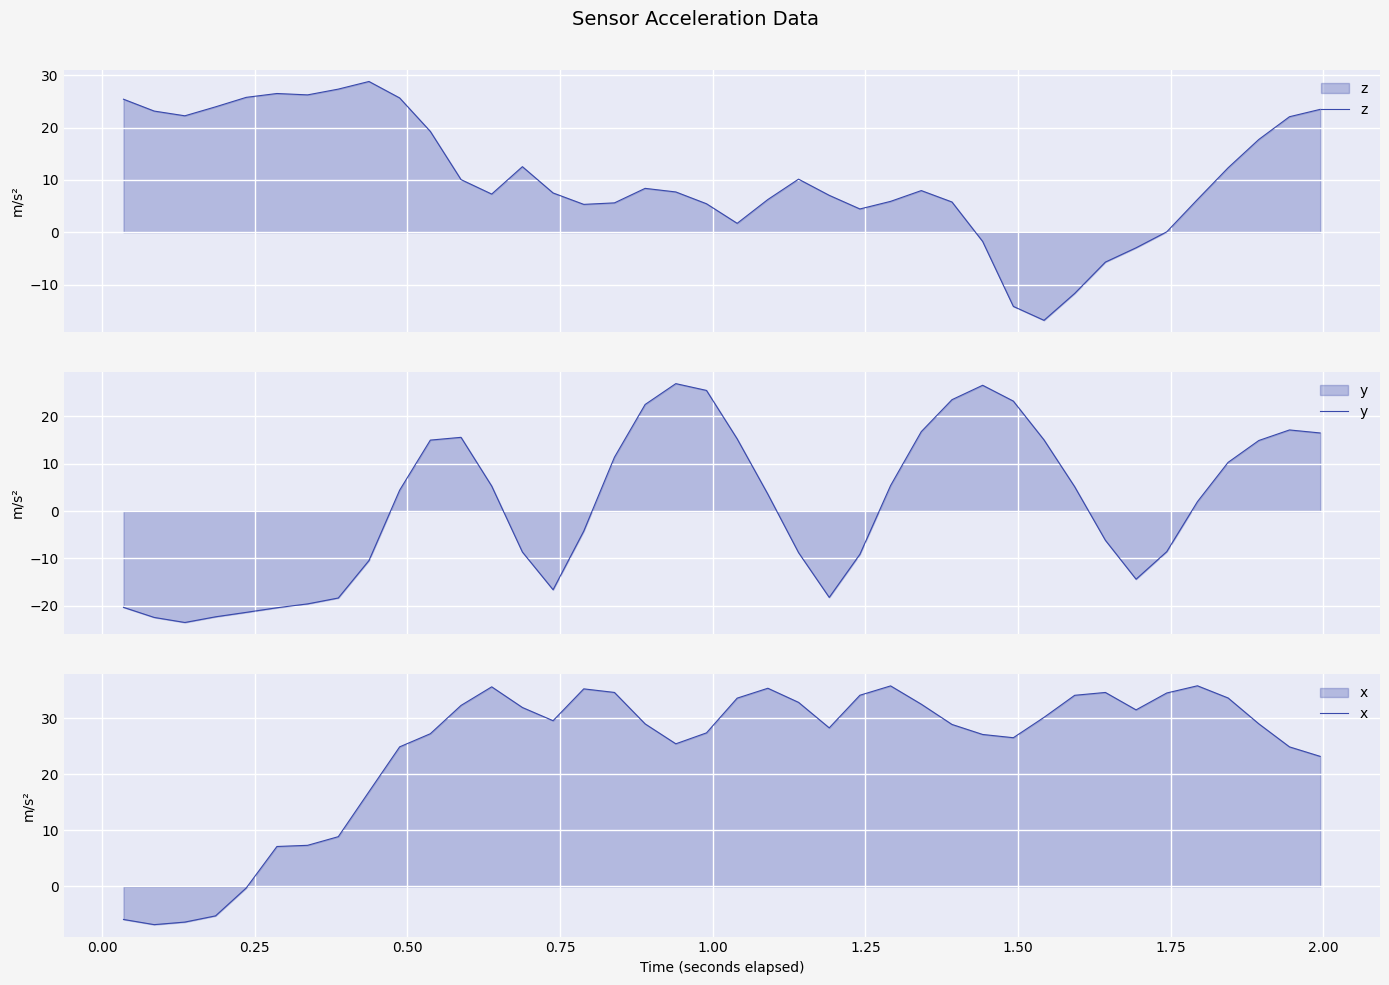

Which series has the widest spread of values?

y